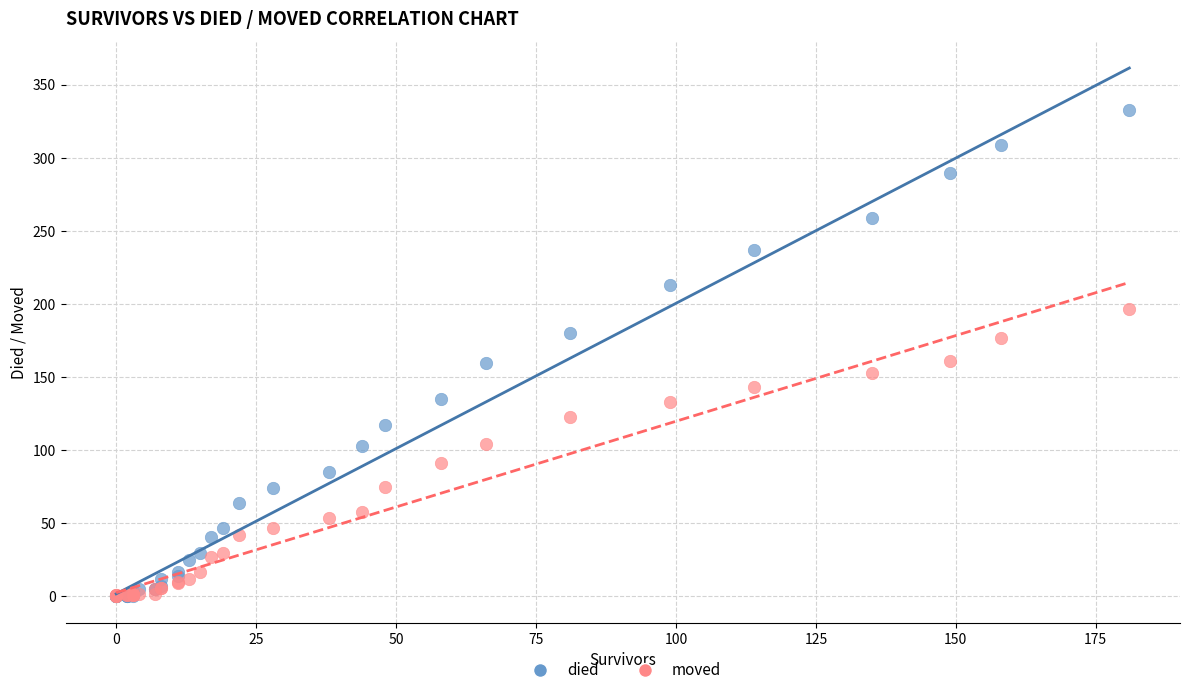

Which series contains the highest Y value?

died